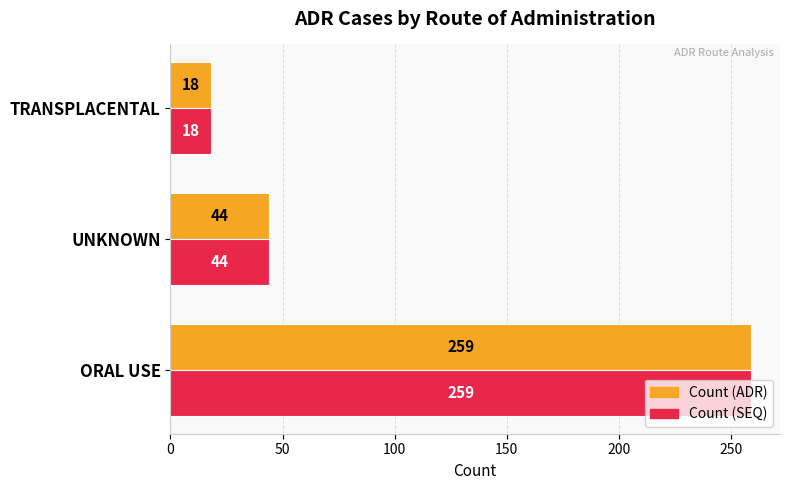

How many Count (SEQ) values are between 18 and 259?

3